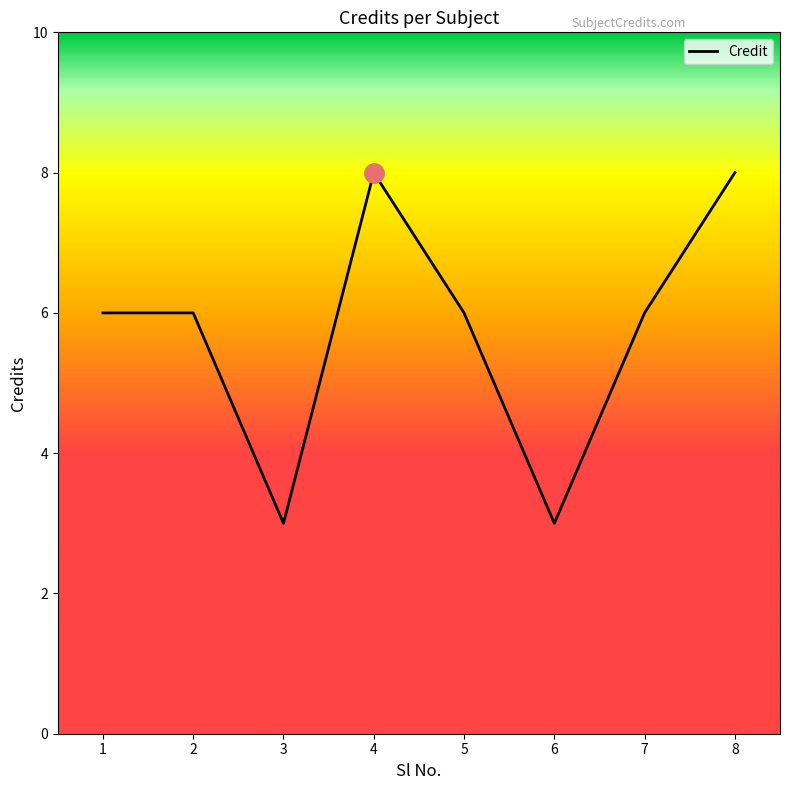

What is the difference between the maximum and minimum values?

5